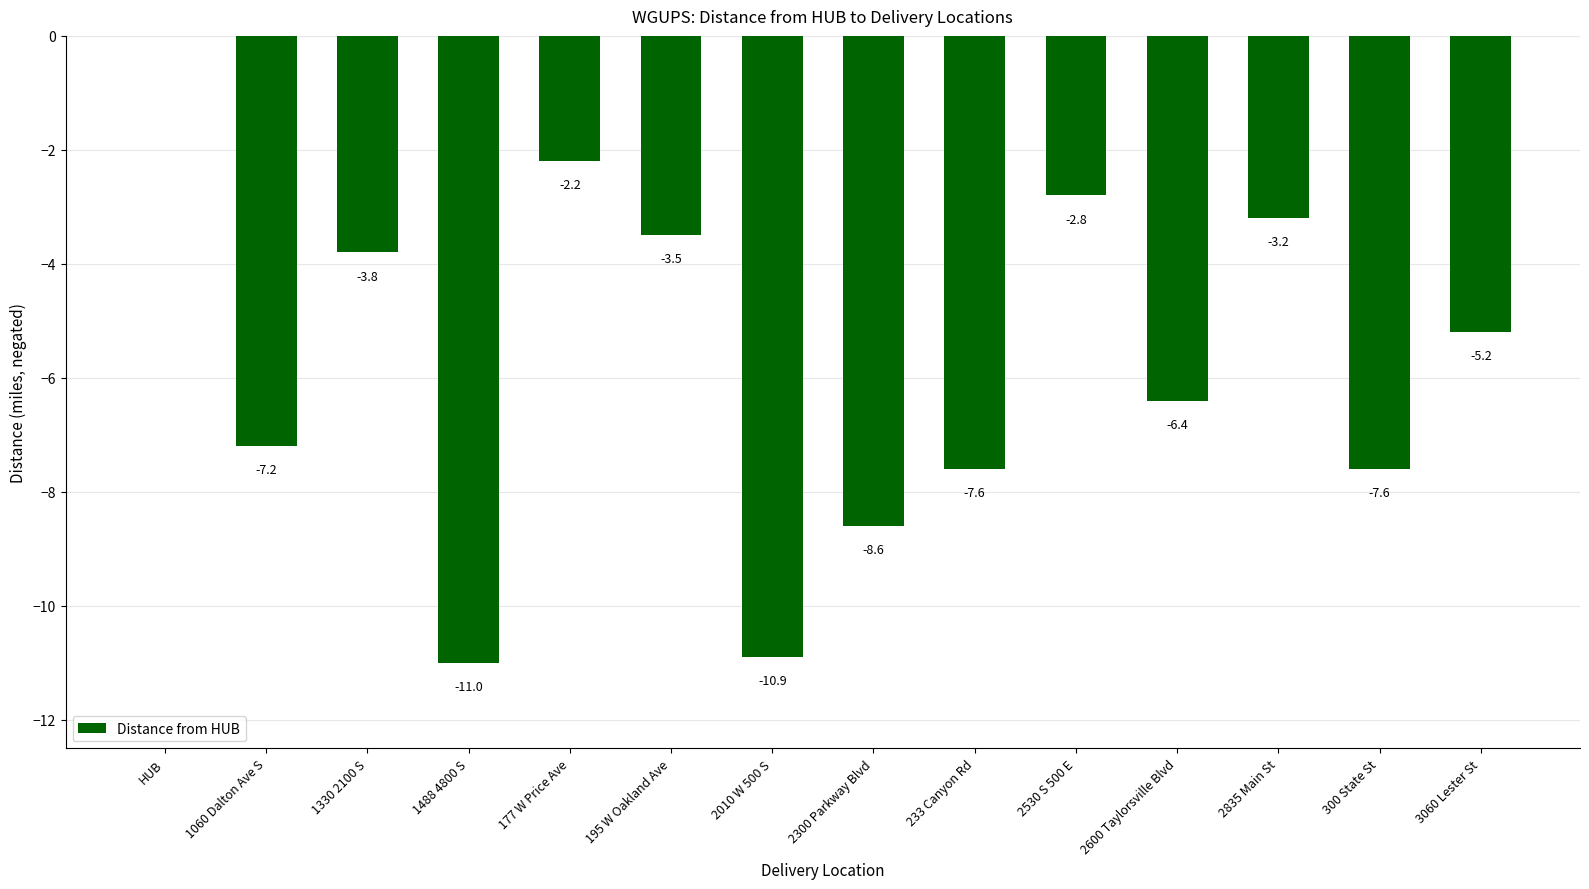

Count the number of values greater than -5.

6